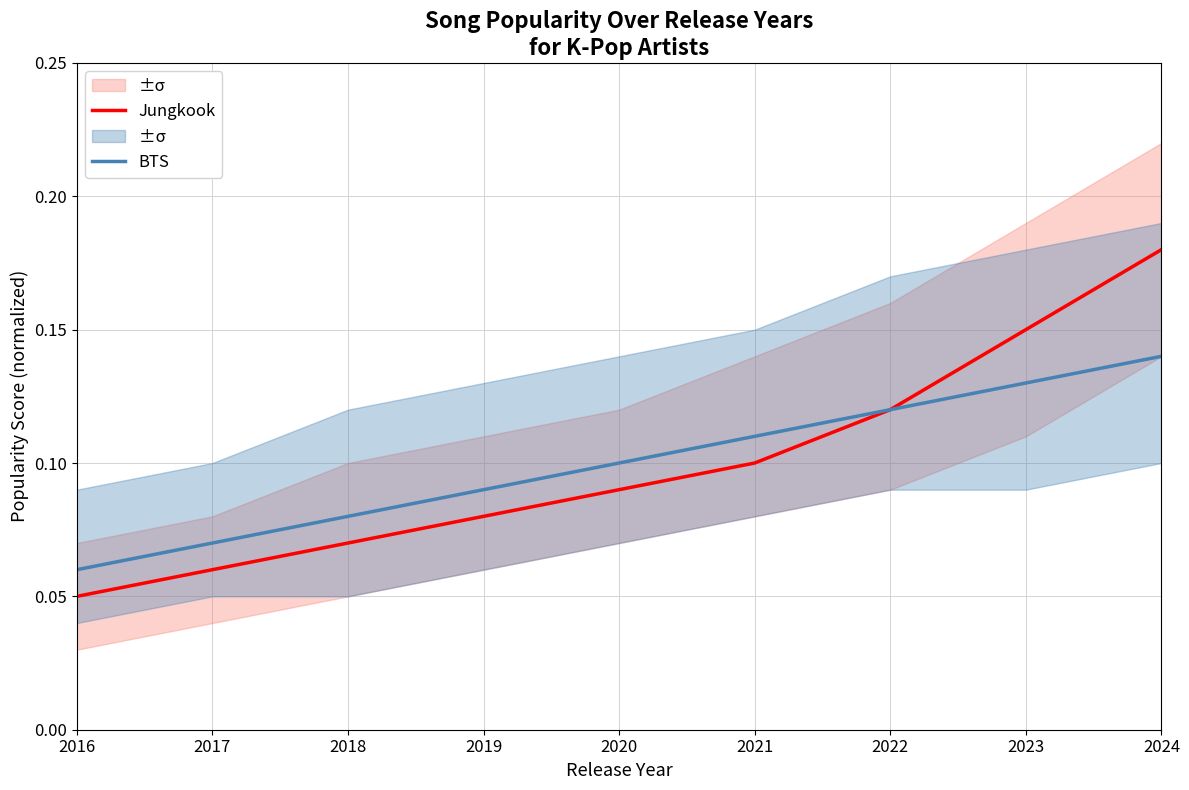

True or false: Jungkook has a value of 0.1 at 2022.

True